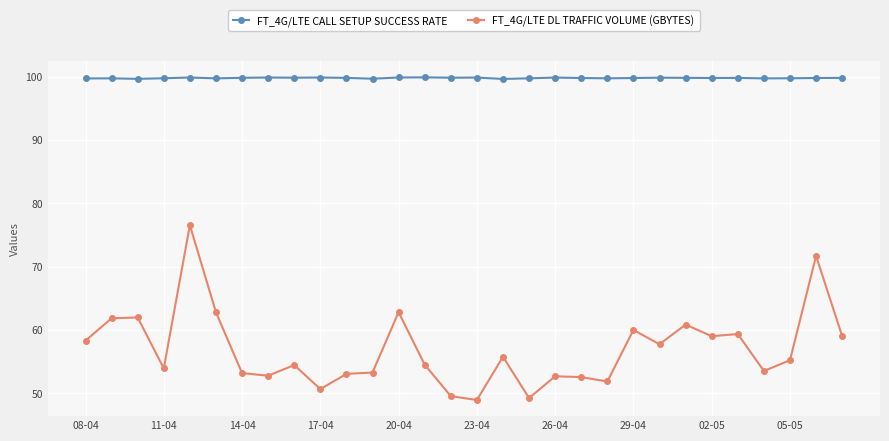

True or false: FT_4G/LTE DL TRAFFIC VOLUME (GBYTES) and FT_4G/LTE CALL SETUP SUCCESS RATE intersect in this chart.

False